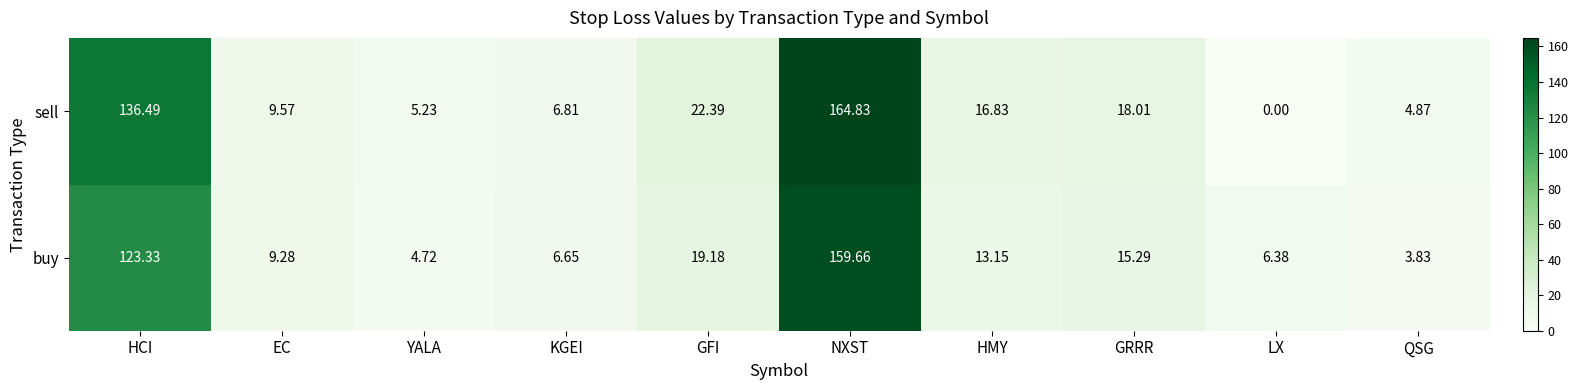

Which series has the largest total across all categories?

sell